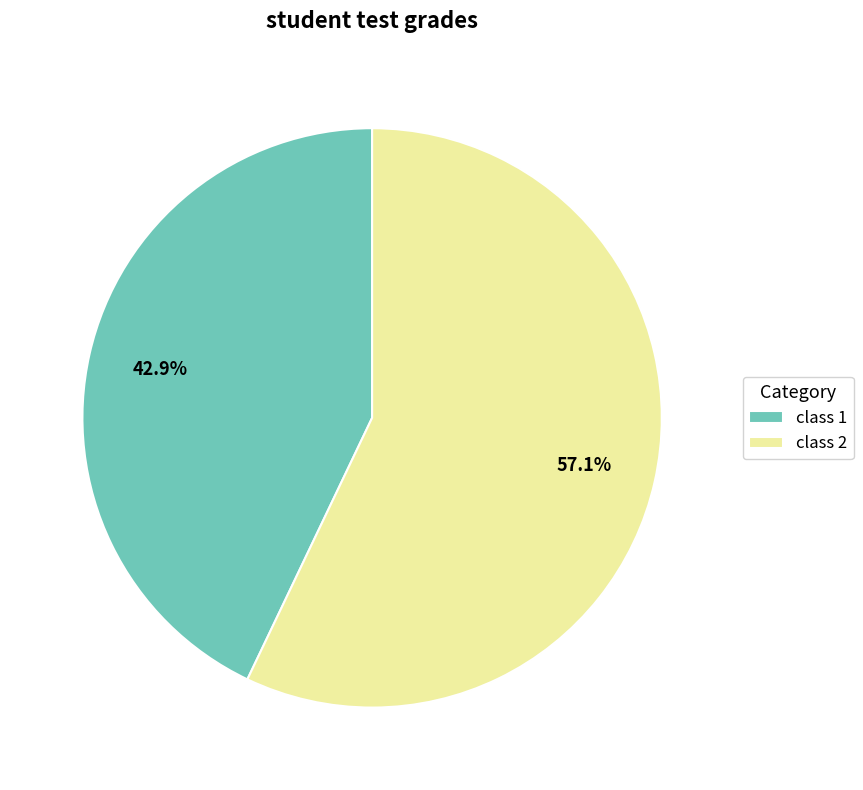

Between class 2 and class 1, which is larger?

class 2